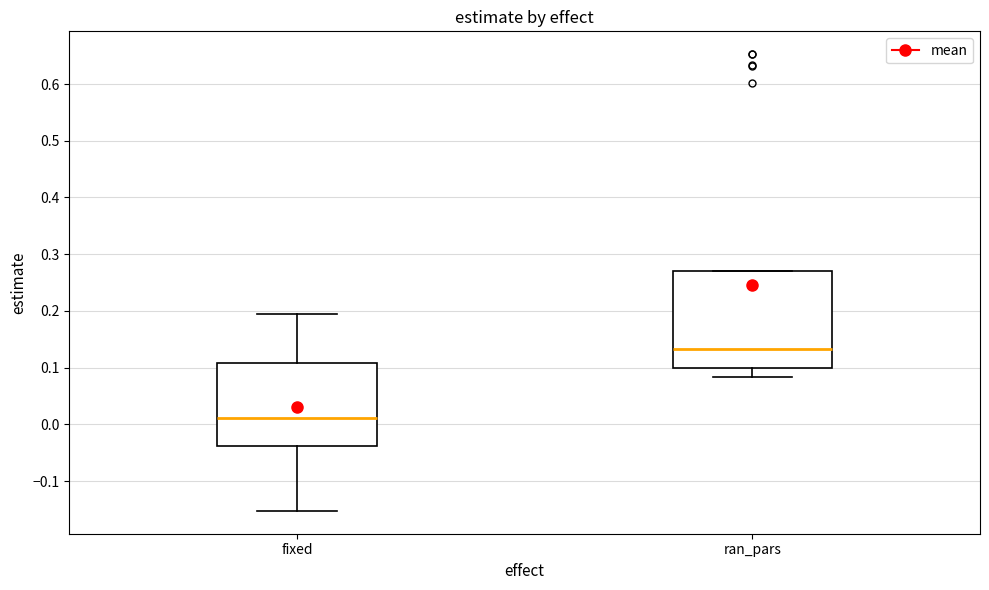

Reading left to right, read every box against the y-axis: the position of its median line, the range the box covers, and the ends of its whiskers. The values are not printed on the chart, so give them approximately, as read against the axis.

fixed: median 0.01, box -0.04 to 0.11, whiskers -0.15 to 0.19
ran_pars: median 0.13, box 0.10 to 0.27, whiskers 0.08 to 0.27